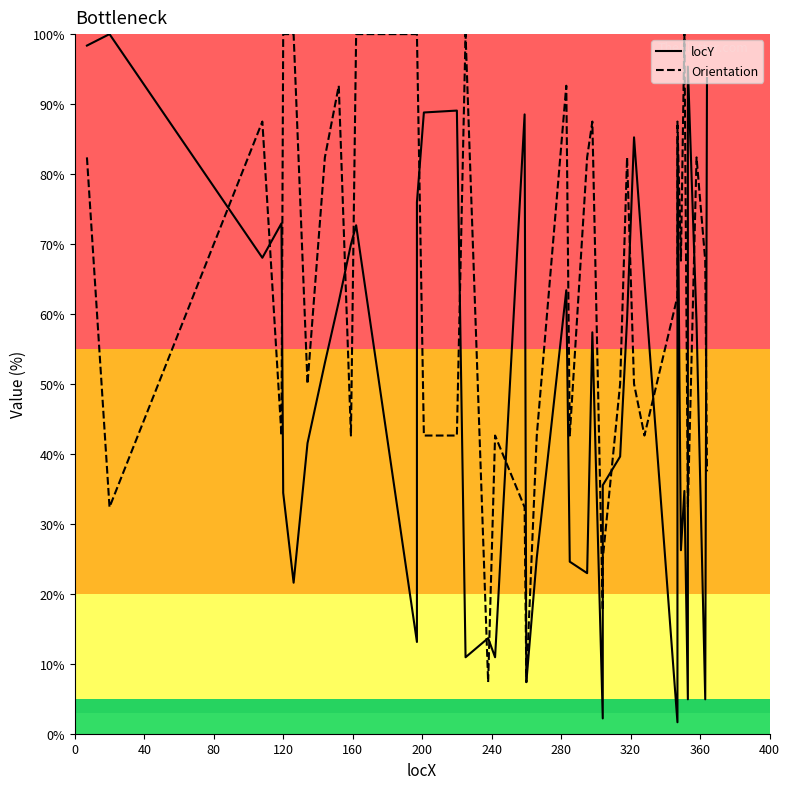

True or false: Orientation and locY cross at least once.

True